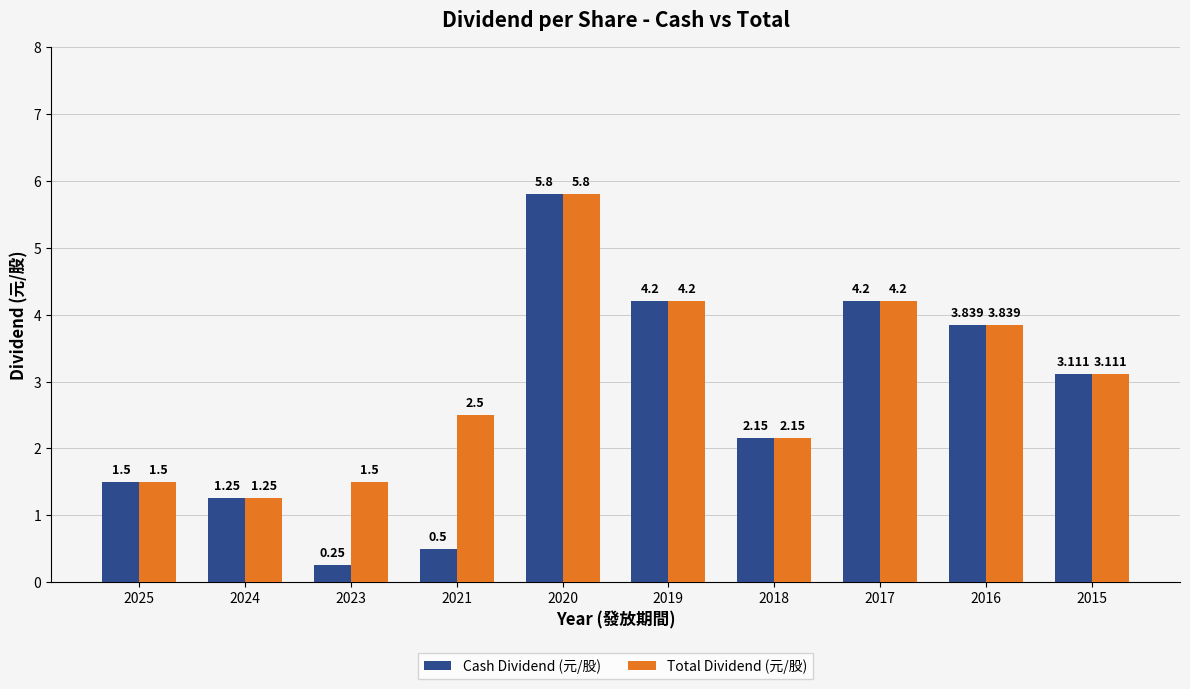

Which series has the largest total across all categories?

Total Dividend (元/股)